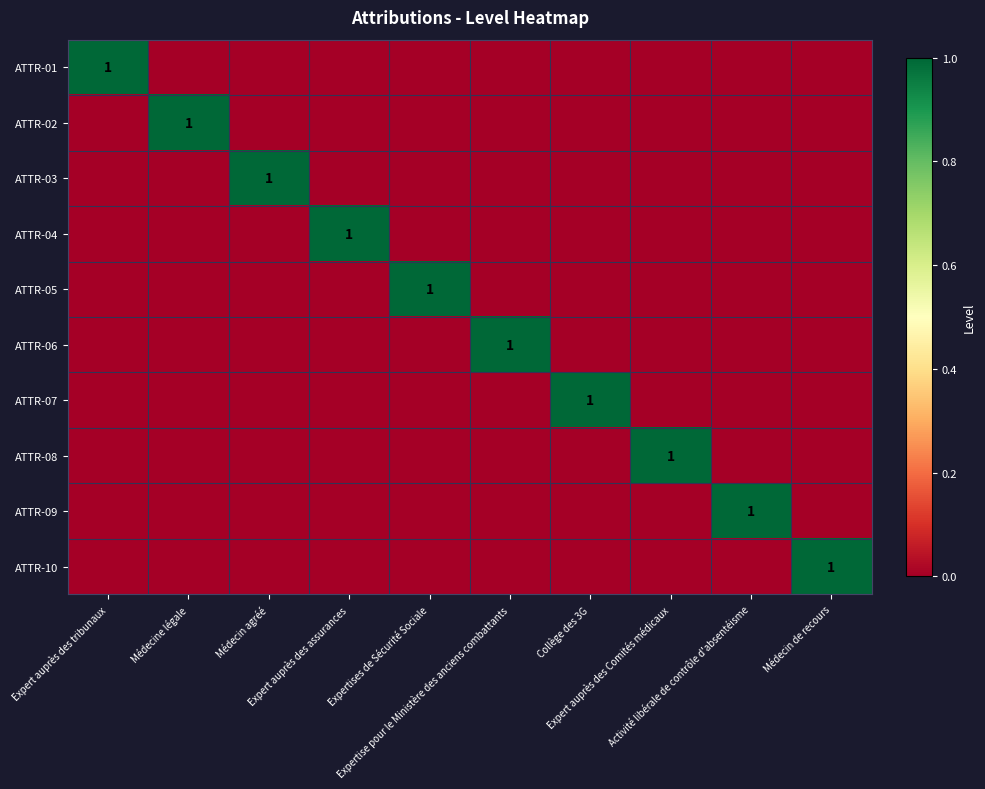

What is the difference between the highest and lowest values at Expertise pour le Ministère des anciens combattants?

1